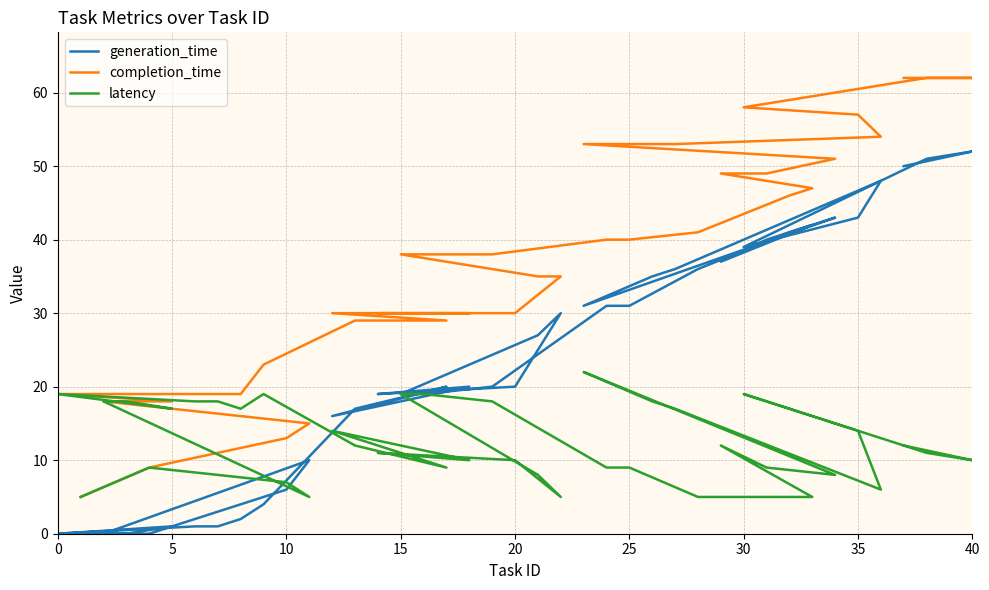

What is the average value of the latency series?

12